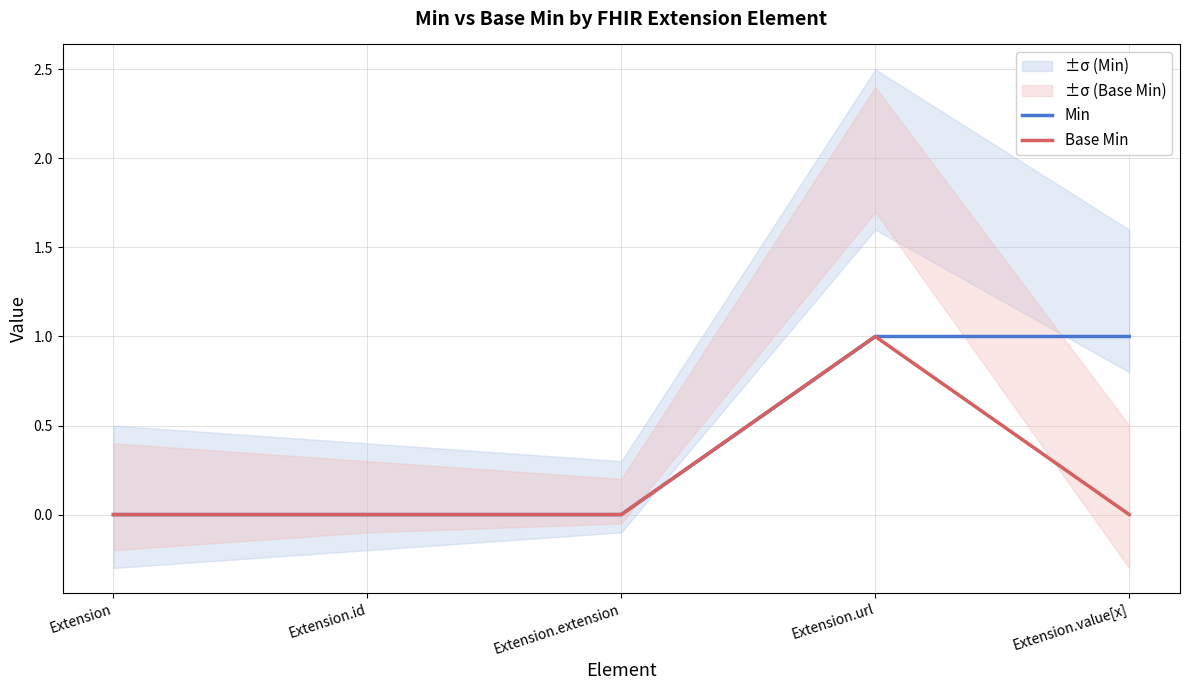

At Extension.url, list the series in order from largest to smallest.

Min, Base Min